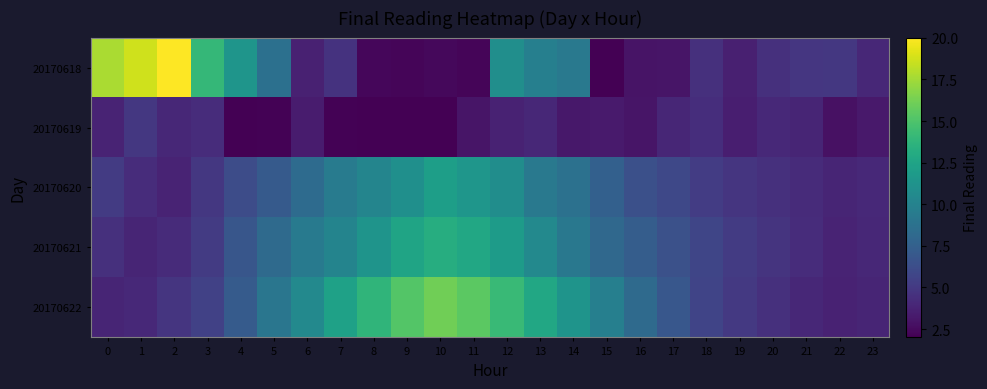

Which category has the lowest value across all series?

10